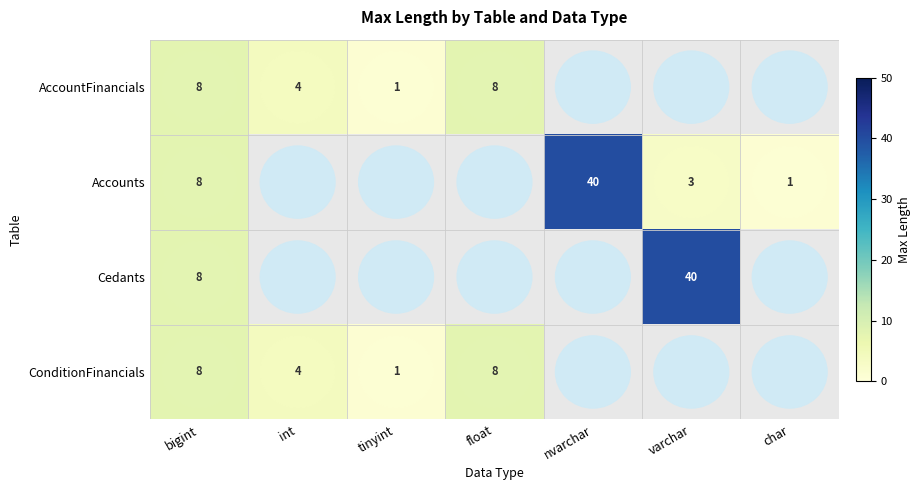

The ConditionFinancials series shows 5 at float. True or false?

False